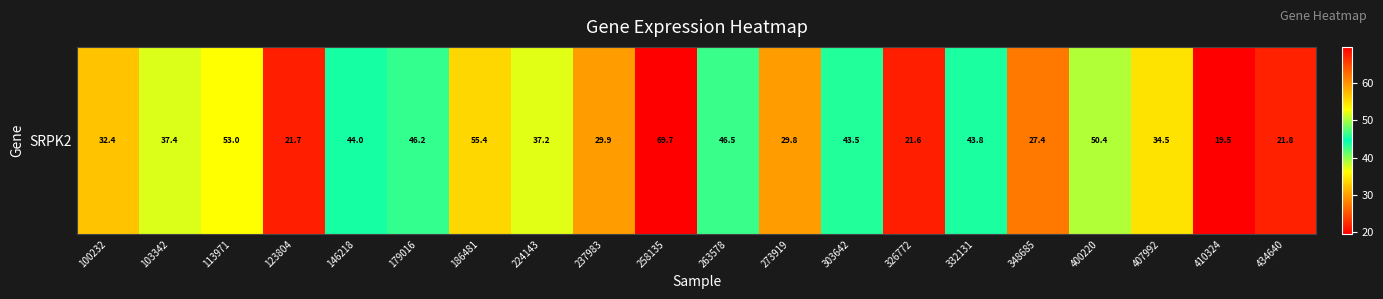

What is the difference between the maximum and minimum values?

50.2